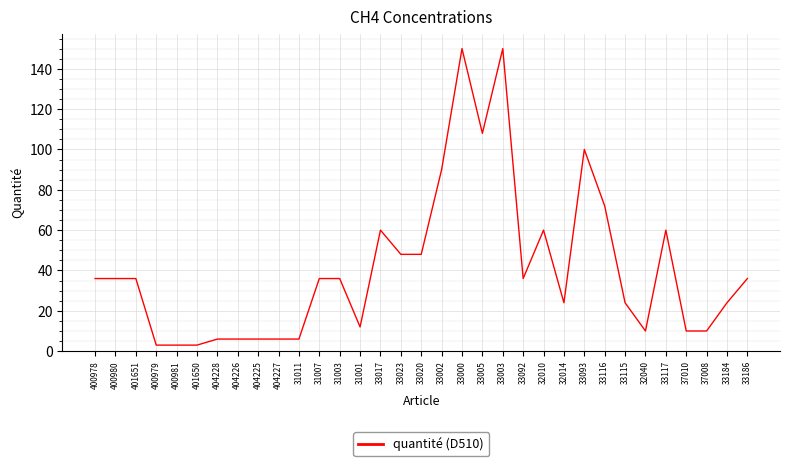

True or false: there are more than 2 points higher than both neighbors.

True